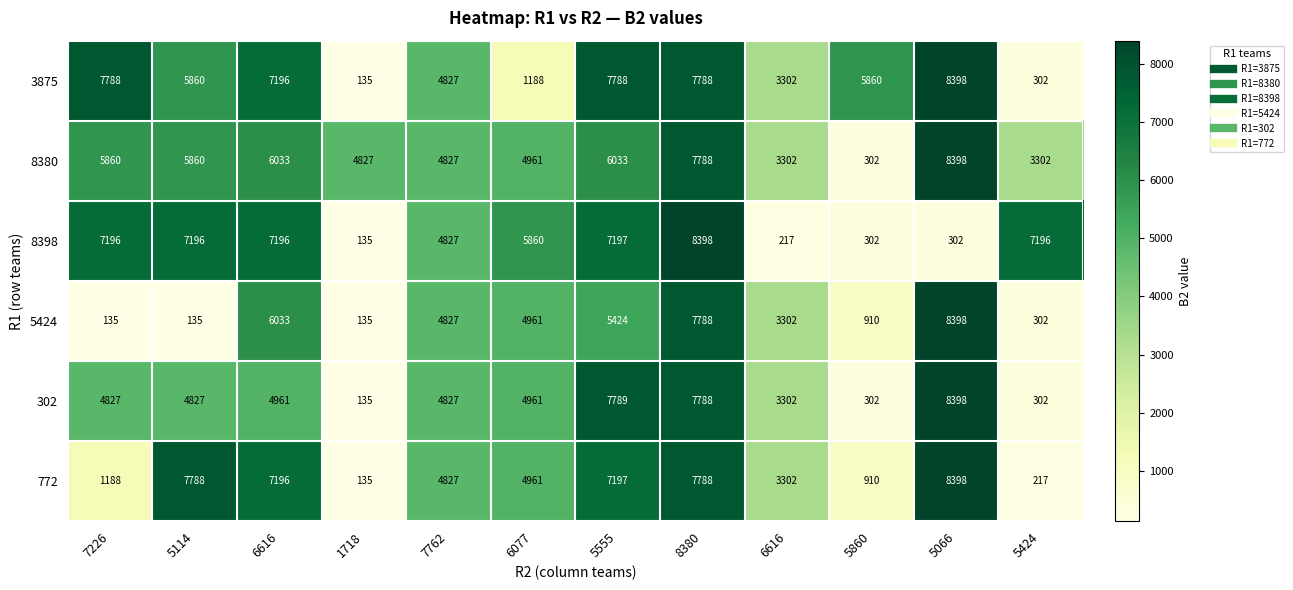

Reading right to left, transcribe all the data shown in this chart.

3875: 5424=302	5066=8398	5860=5860	6616=3302	8380=7788	5555=7788	6077=1188	7762=4827	1718=135	6616=7196	5114=5860	7226=7788
8380: 5424=3302	5066=8398	5860=302	6616=3302	8380=7788	5555=6033	6077=4961	7762=4827	1718=4827	6616=6033	5114=5860	7226=5860
8398: 5424=7196	5066=302	5860=302	6616=217	8380=8398	5555=7197	6077=5860	7762=4827	1718=135	6616=7196	5114=7196	7226=7196
5424: 5424=302	5066=8398	5860=910	6616=3302	8380=7788	5555=5424	6077=4961	7762=4827	1718=135	6616=6033	5114=135	7226=135
302: 5424=302	5066=8398	5860=302	6616=3302	8380=7788	5555=7789	6077=4961	7762=4827	1718=135	6616=4961	5114=4827	7226=4827
772: 5424=217	5066=8398	5860=910	6616=3302	8380=7788	5555=7197	6077=4961	7762=4827	1718=135	6616=7196	5114=7788	7226=1188